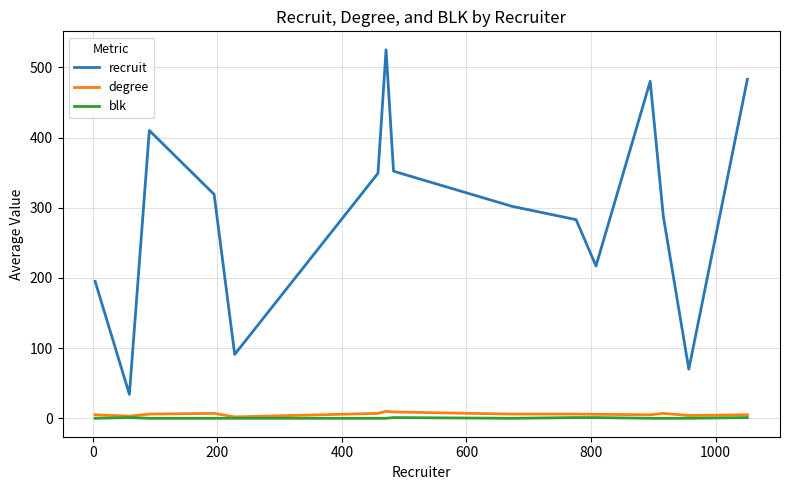

What is the maximum value for recruit?

525.0